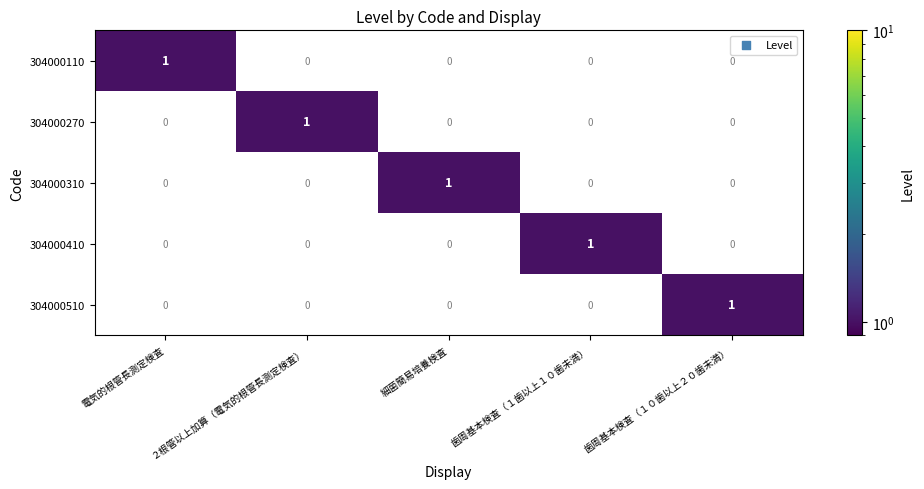

What is the maximum value shown in the chart?

1